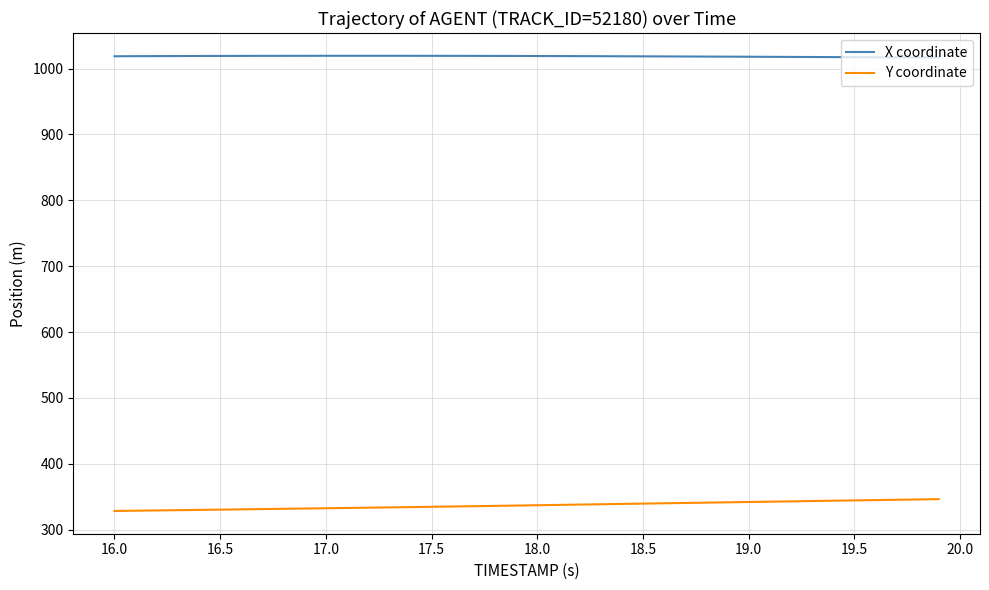

True or false: Y coordinate and X coordinate intersect in this chart.

False